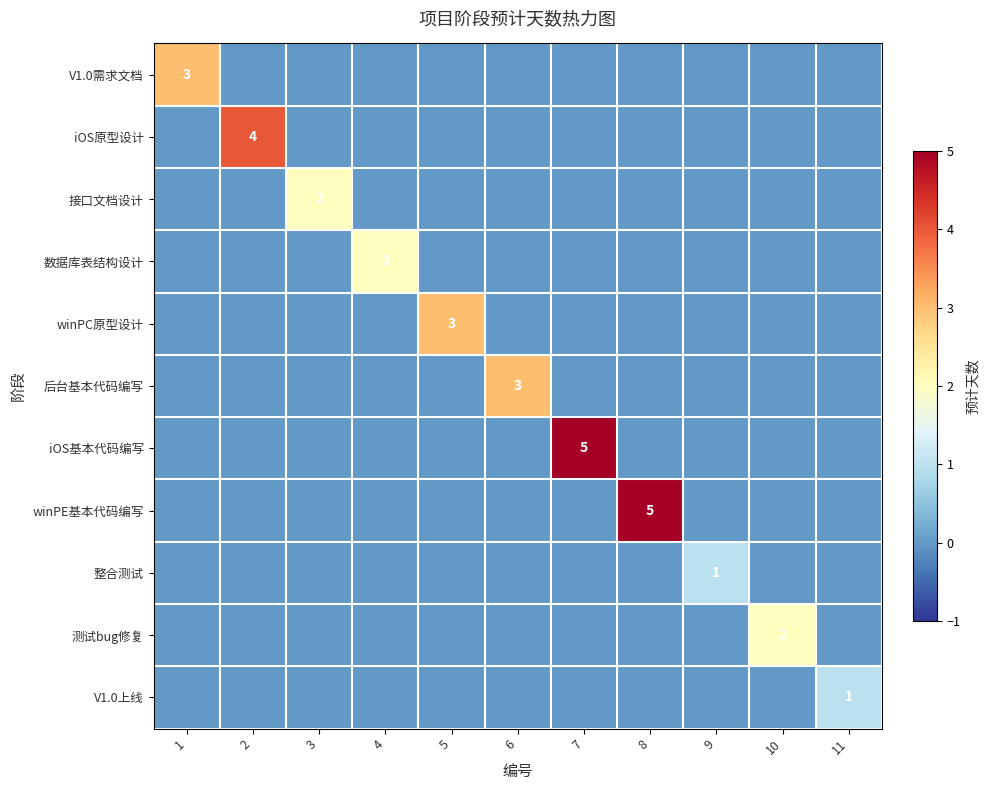

The value of 数据库表结构设计 at 4 is 1. True or false?

False